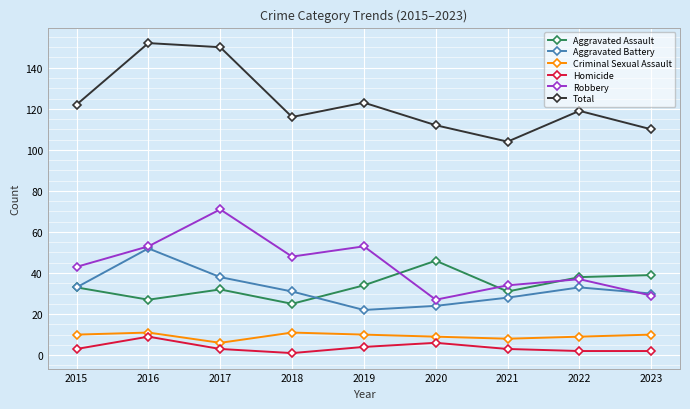

At which label does Aggravated Battery first exceed 31?

2015